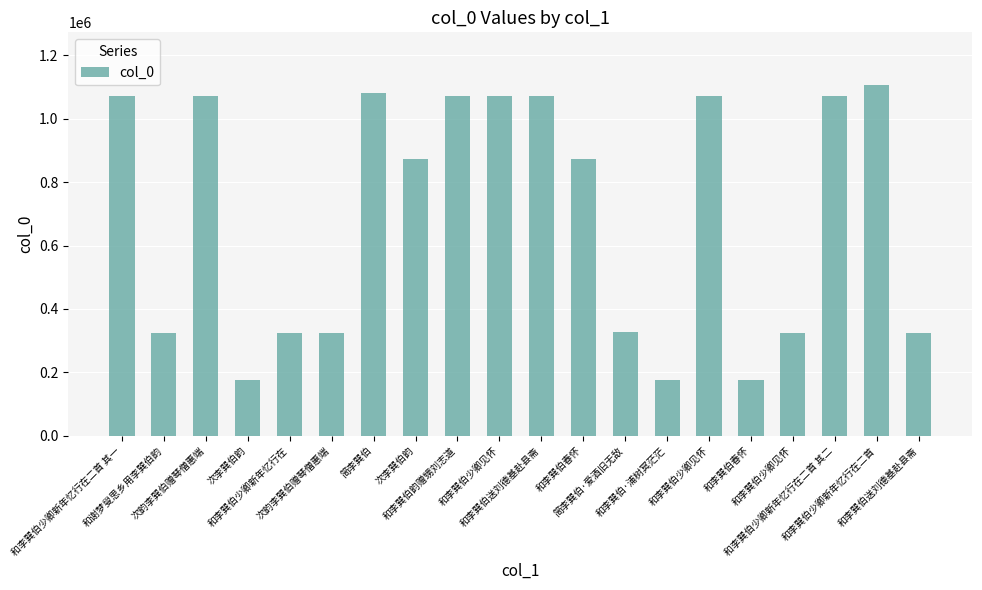

Count the number of data series in this chart.

1